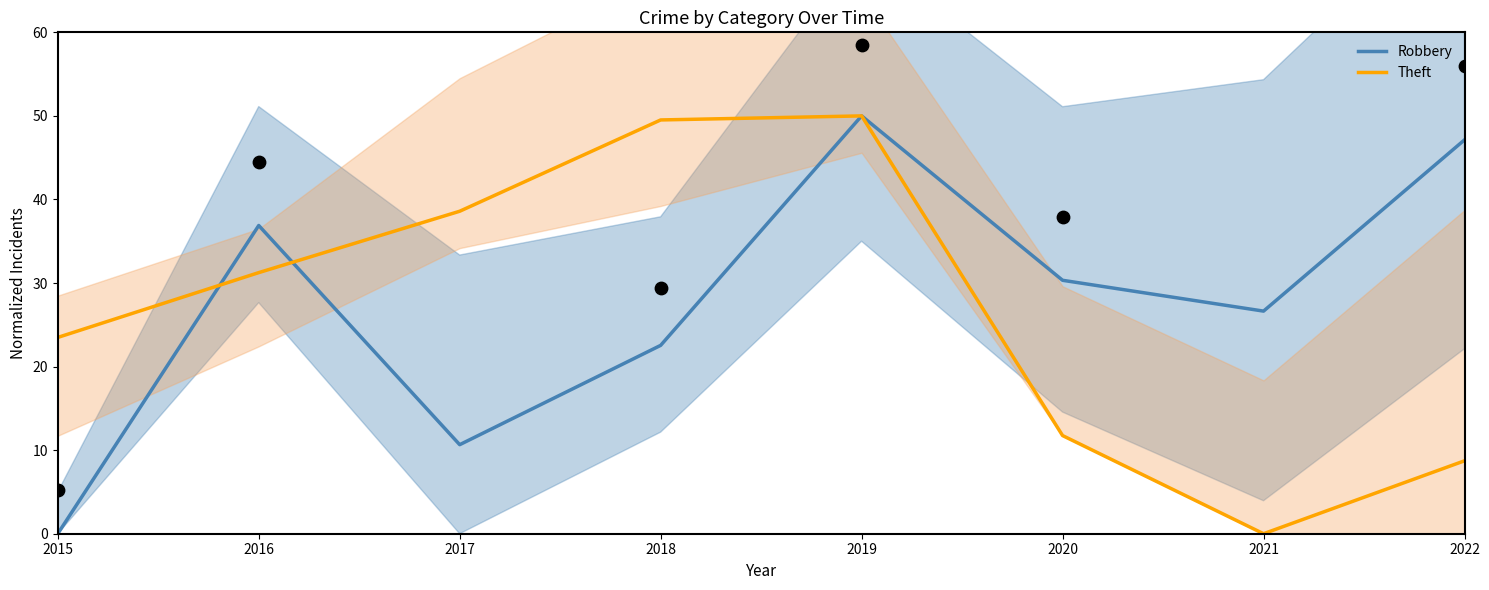

Which series reaches the maximum Y coordinate?

Robbery